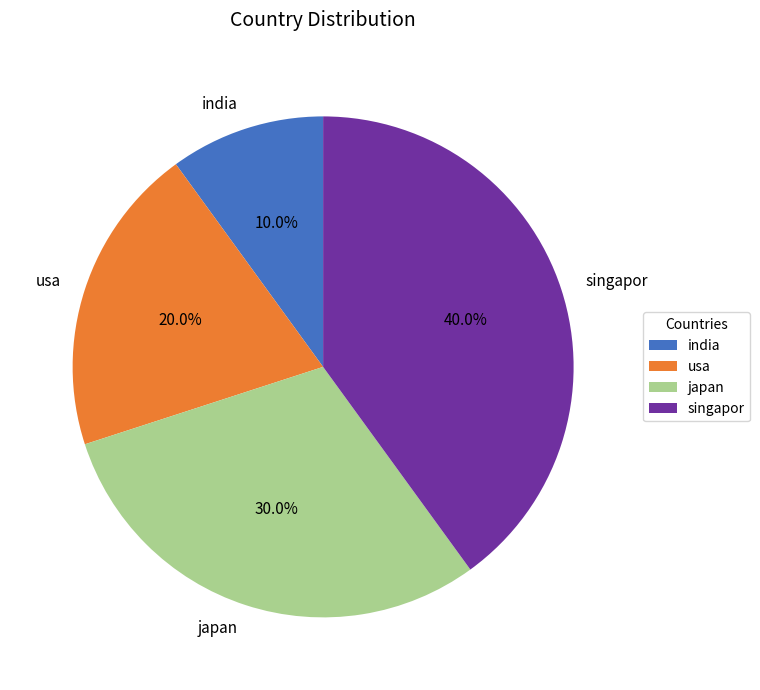

Between india and singapor, which is larger?

singapor